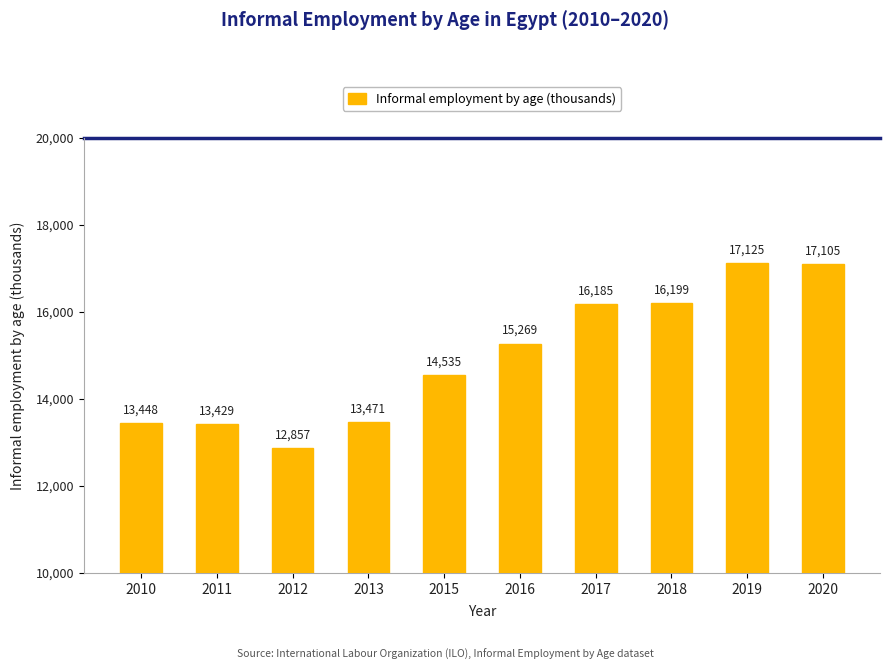

How many bars are there in total?

10